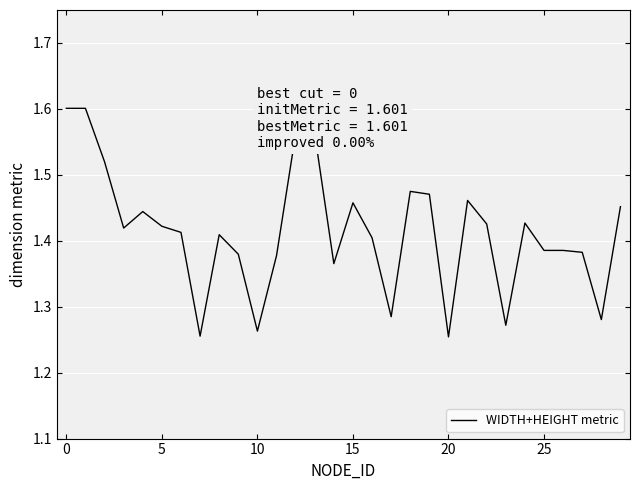

How many lines are shown in the chart?

1